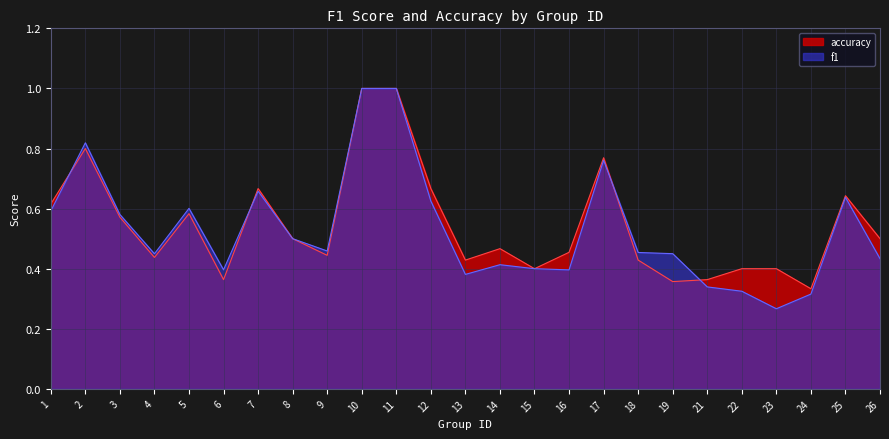

What is the value of the f1 point at the 24th from the left?

0.6